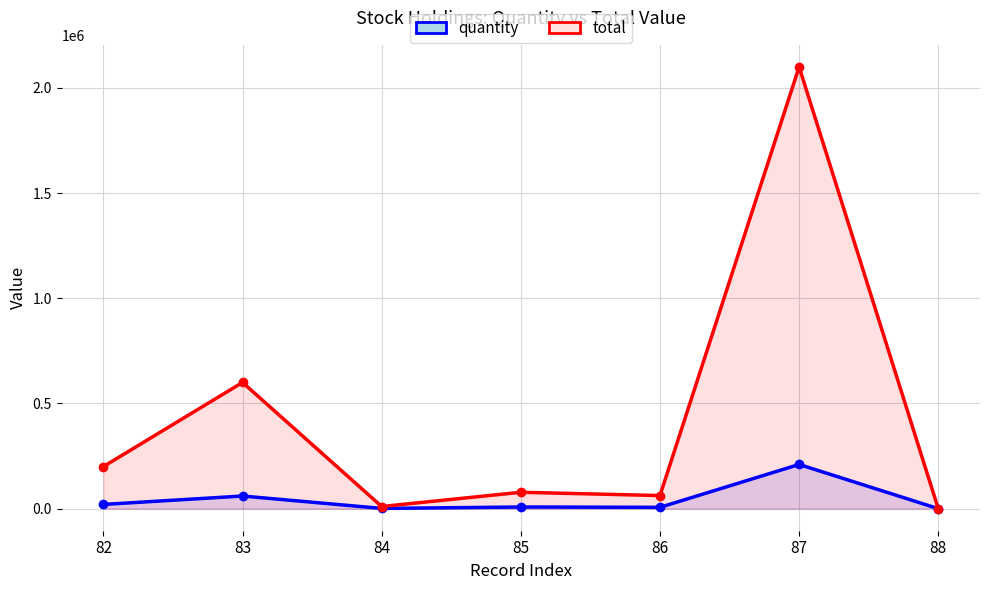

True or false: quantity and total cross at least once.

False